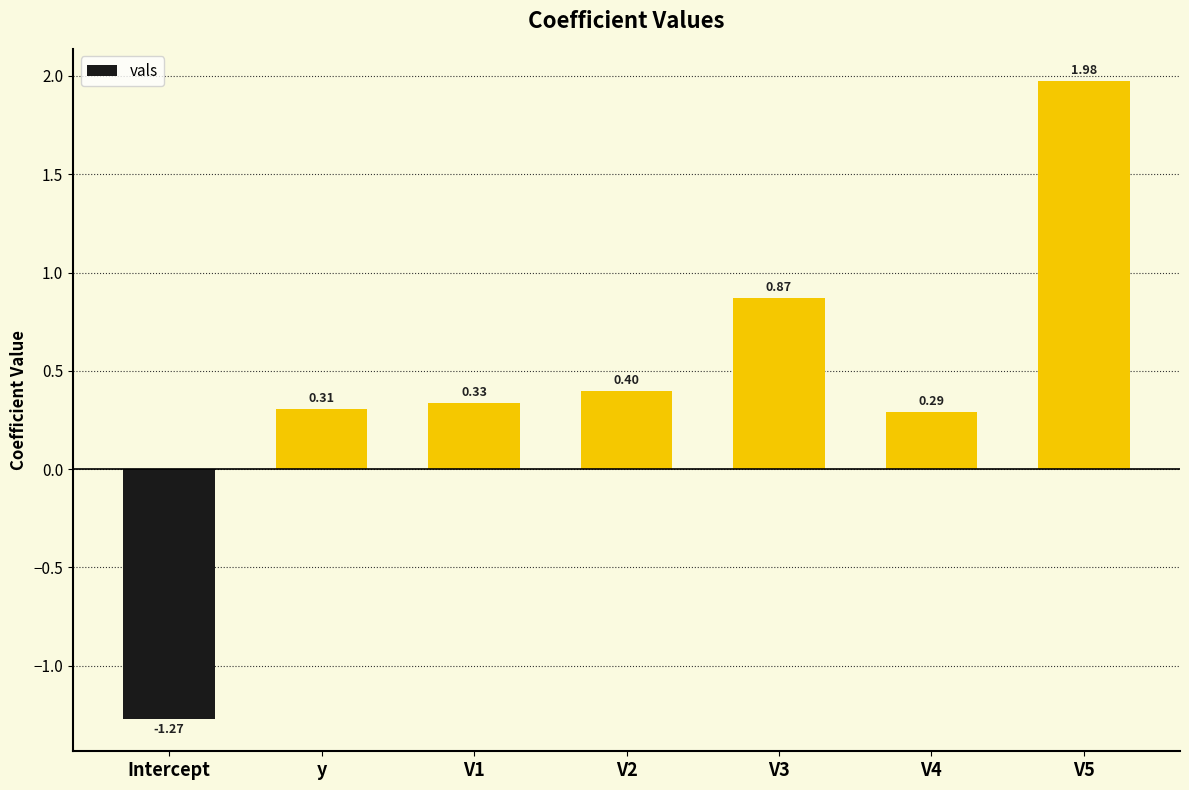

List the labels in order of value, smallest first.

Intercept, V4, y, V1, V2, V3, V5